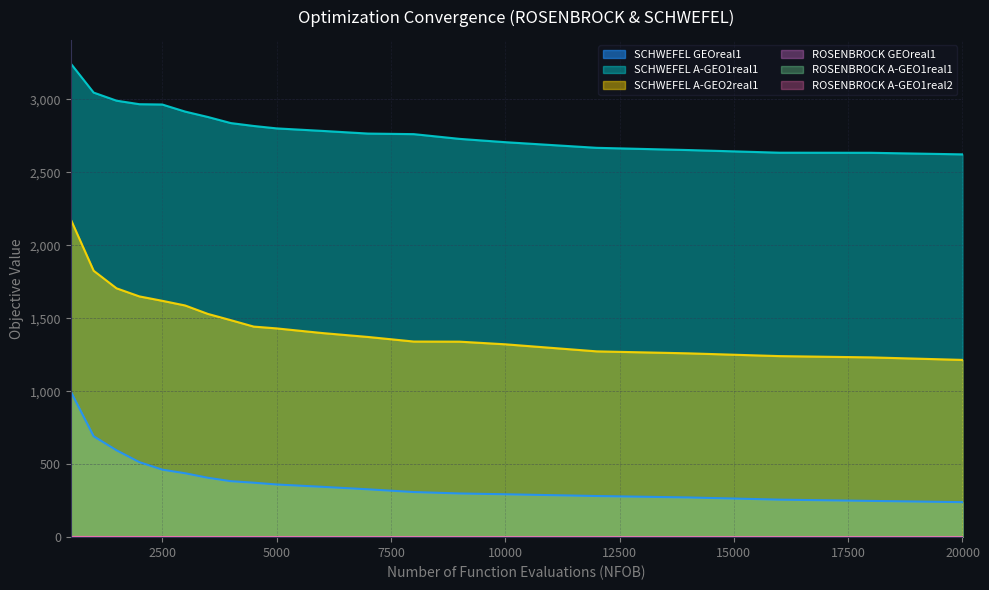

True or false: SCHWEFEL and A-GEO2real1_SCHW intersect in this chart.

False